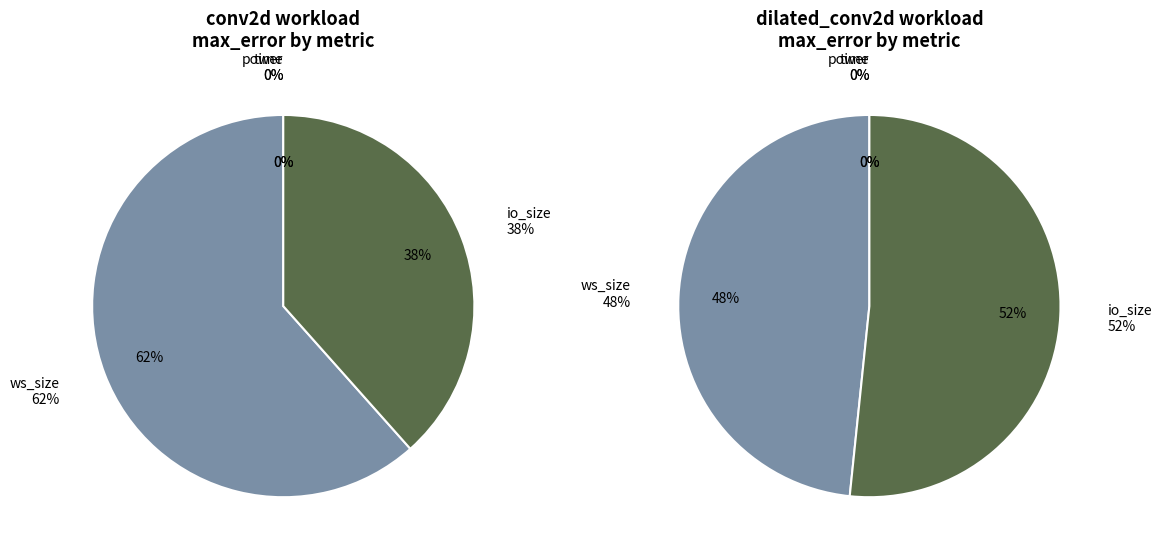

Does dilated_conv2d represent more than half of the total?

No